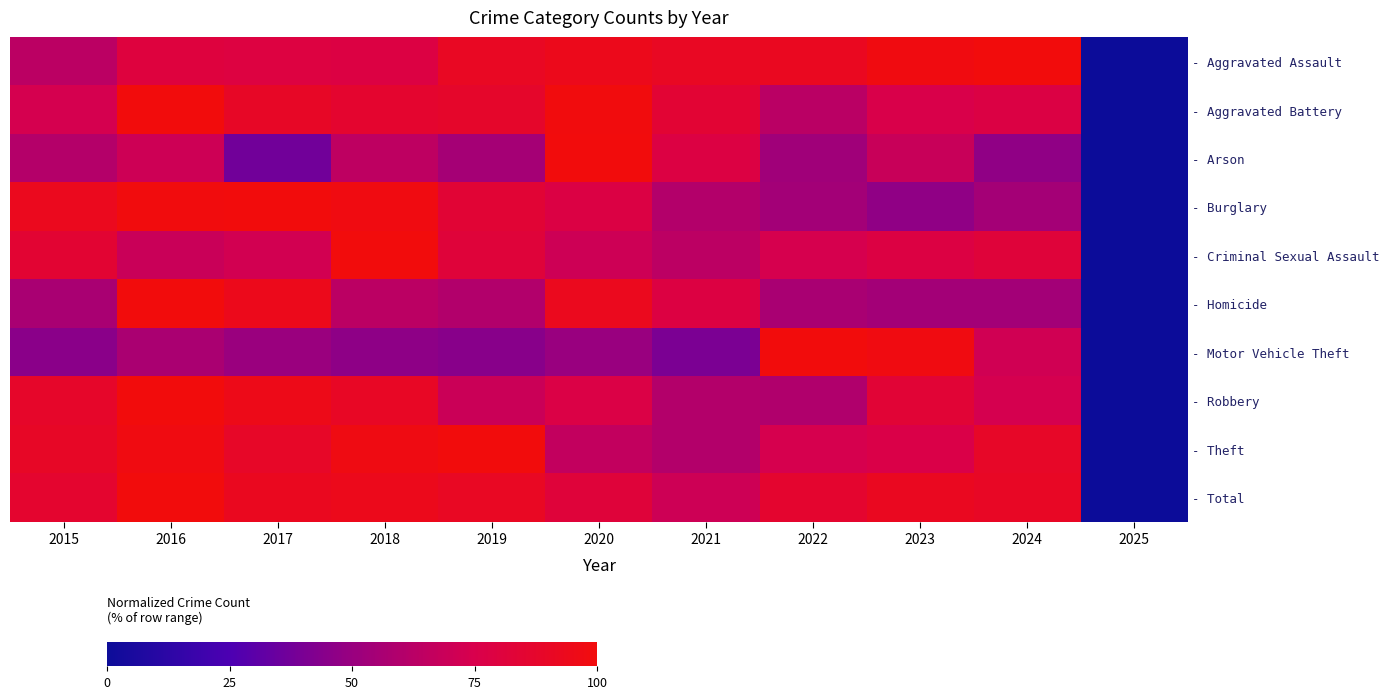

Reading left to right, what are all the values shown in this chart?

- Aggravated Assault: 2015=63.5	2016=80.3	2017=79.0	2018=78.1	2019=90.9	2020=93.8	2021=90.9	2022=92.1	2023=98.1	2024=100.0	2025=0.0
- Aggravated Battery: 2015=73.5	2016=100.0	2017=89.8	2018=86.3	2019=87.5	2020=99.2	2021=84.4	2022=63.2	2023=75.6	2024=78.0	2025=0.0
- Arson: 2015=60.8	2016=70.6	2017=37.3	2018=64.7	2019=54.9	2020=100.0	2021=78.4	2022=52.9	2023=68.6	2024=47.1	2025=0.0
- Burglary: 2015=92.6	2016=99.5	2017=100.0	2018=97.7	2019=83.9	2020=77.9	2021=60.2	2022=54.0	2023=47.1	2024=54.5	2025=0.0
- Criminal Sexual Assault: 2015=84.5	2016=69.0	2017=72.4	2018=100.0	2019=81.9	2020=70.7	2021=63.8	2022=74.1	2023=78.4	2024=81.9	2025=0.0
- Homicide: 2015=56.5	2016=100.0	2017=94.1	2018=63.5	2019=60.0	2020=92.9	2021=78.8	2022=56.5	2023=54.1	2024=54.1	2025=0.0
- Motor Vehicle Theft: 2015=45.1	2016=57.0	2017=50.6	2018=46.5	2019=44.9	2020=50.0	2021=40.6	2022=100.0	2023=97.7	2024=71.6	2025=0.0
- Robbery: 2015=88.2	2016=100.0	2017=95.1	2018=90.1	2019=69.4	2020=77.0	2021=60.4	2022=59.0	2023=83.3	2024=73.6	2025=0.0
- Theft: 2015=89.6	2016=97.9	2017=89.0	2018=97.5	2019=100.0	2020=66.3	2021=60.4	2022=73.9	2023=76.2	2024=88.9	2025=0.0
- Total: 2015=86.1	2016=100.0	2017=92.5	2018=93.8	2019=90.8	2020=81.9	2021=70.5	2022=86.0	2023=91.9	2024=90.2	2025=0.0